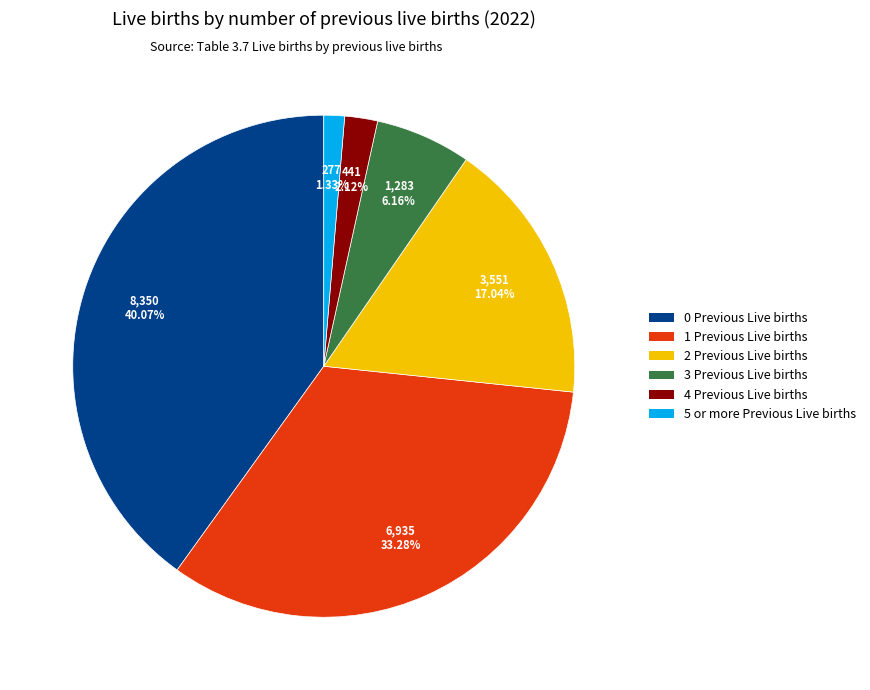

Combined, what portion of the pie is 1 Previous Live births and 2 Previous Live births?

50.3%